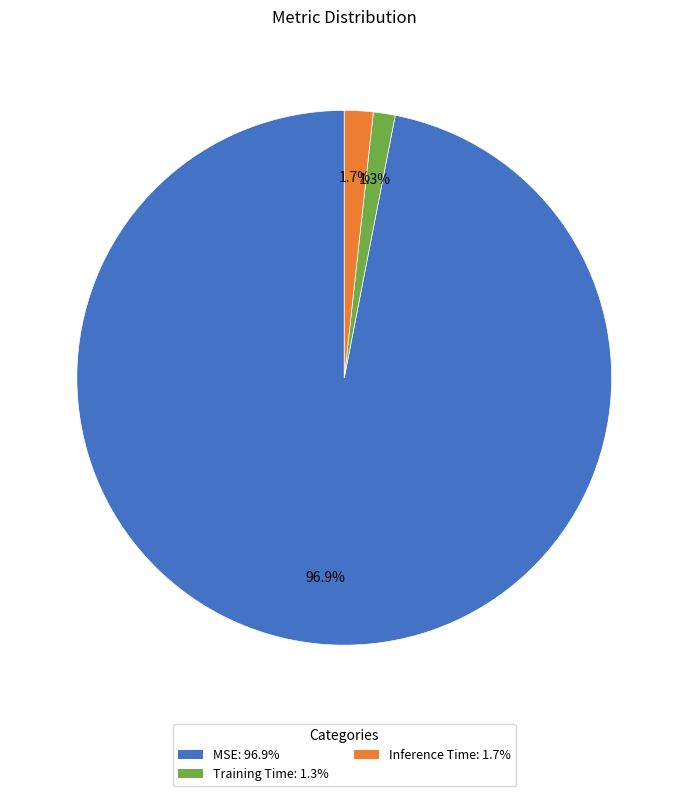

Is there a majority slice in this chart?

Yes